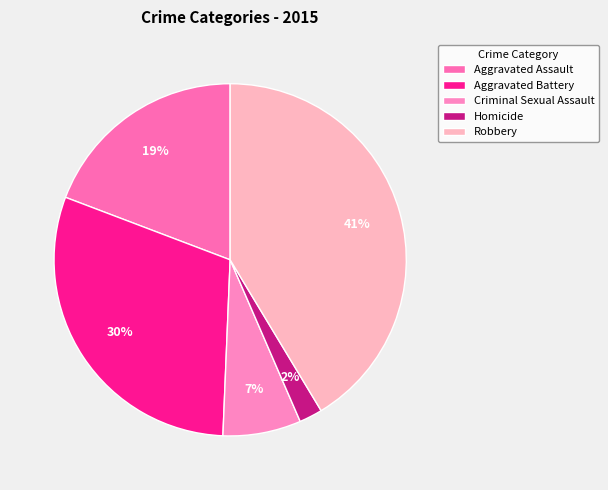

The Robbery slice represents 41% of the pie. True or false?

True